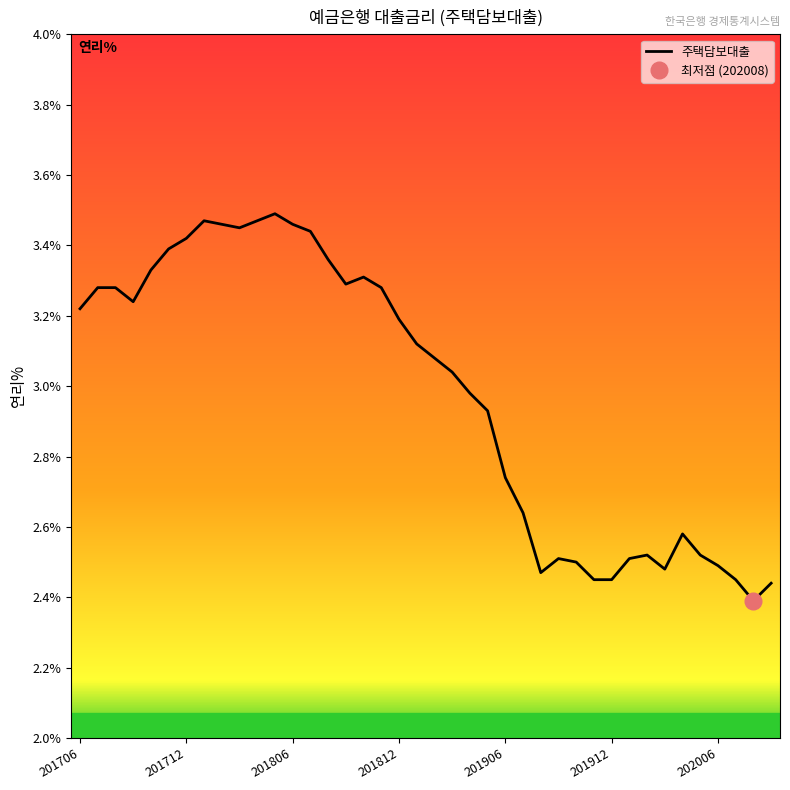

The chart shows a value of 3.3 at 17. True or false?

True